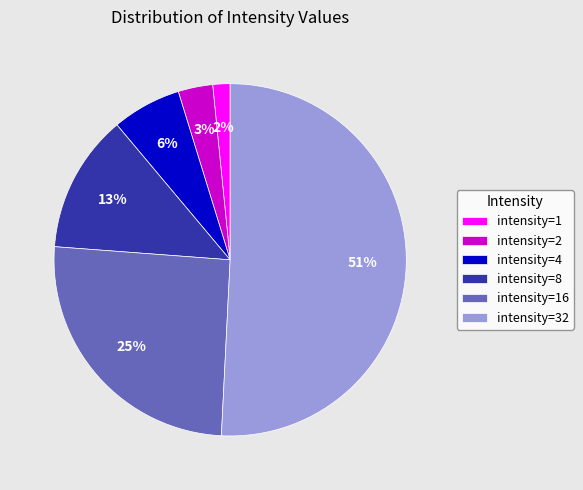

Rank the categories by value from lowest to highest.

intensity=1, intensity=2, intensity=4, intensity=8, intensity=16, intensity=32